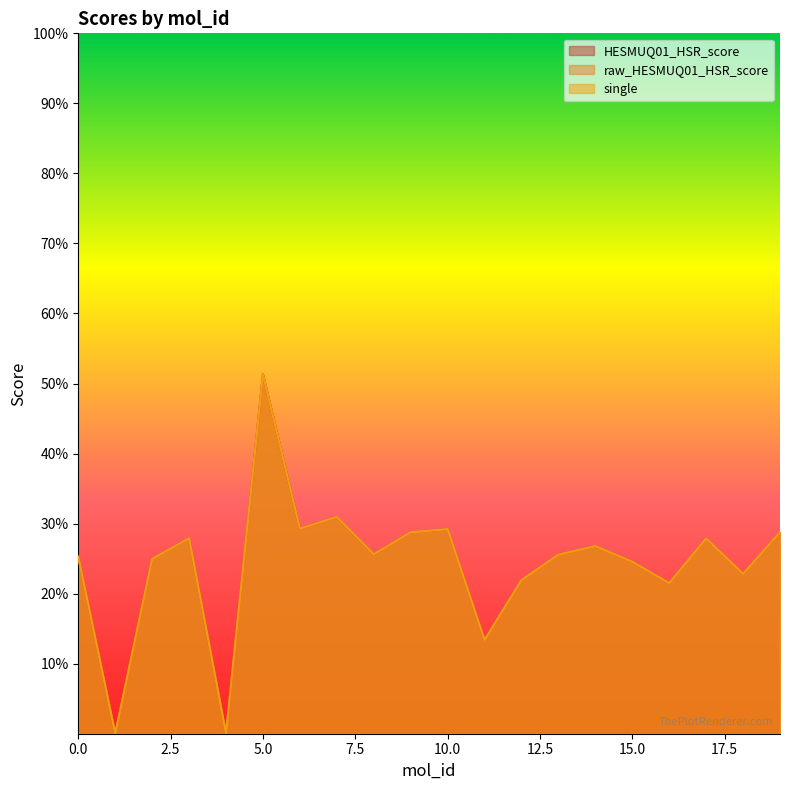

What are all the series names shown in the legend?

HESMUQ01_HSR_score, raw_HESMUQ01_HSR_score, single